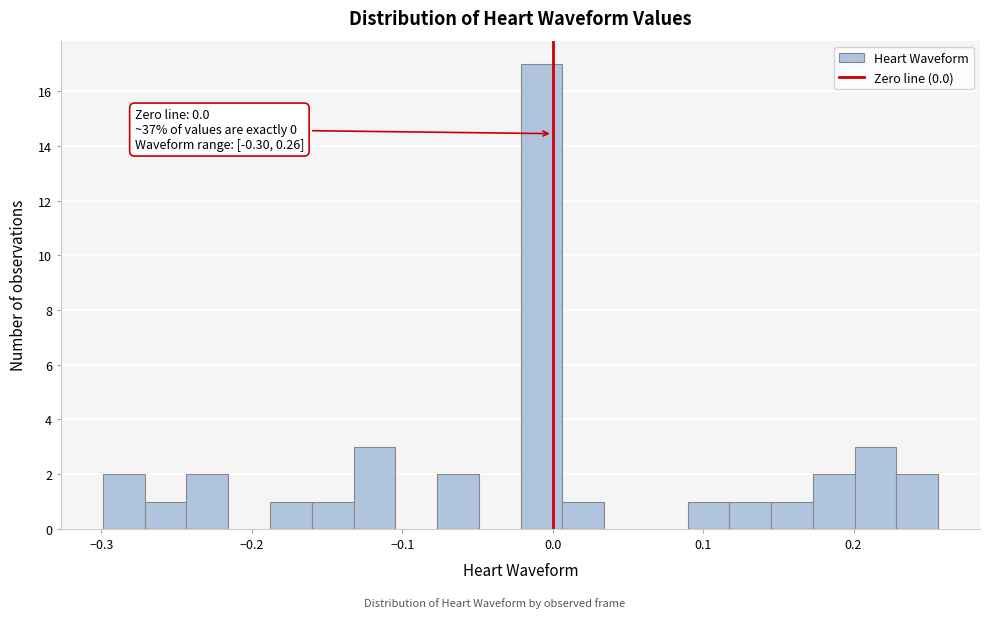

Read against the x-axis, roughly where is the centre of the tallest bar?

-0.01